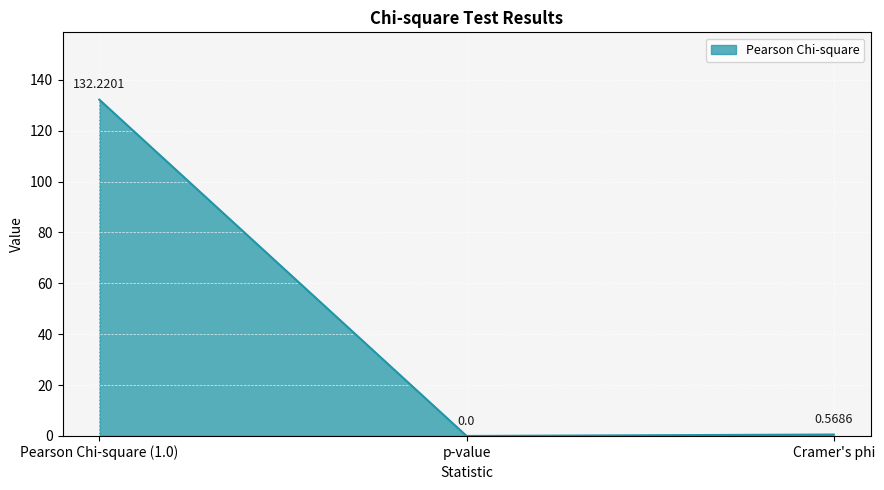

The chart shows a value of 0.0 at p-value. True or false?

True